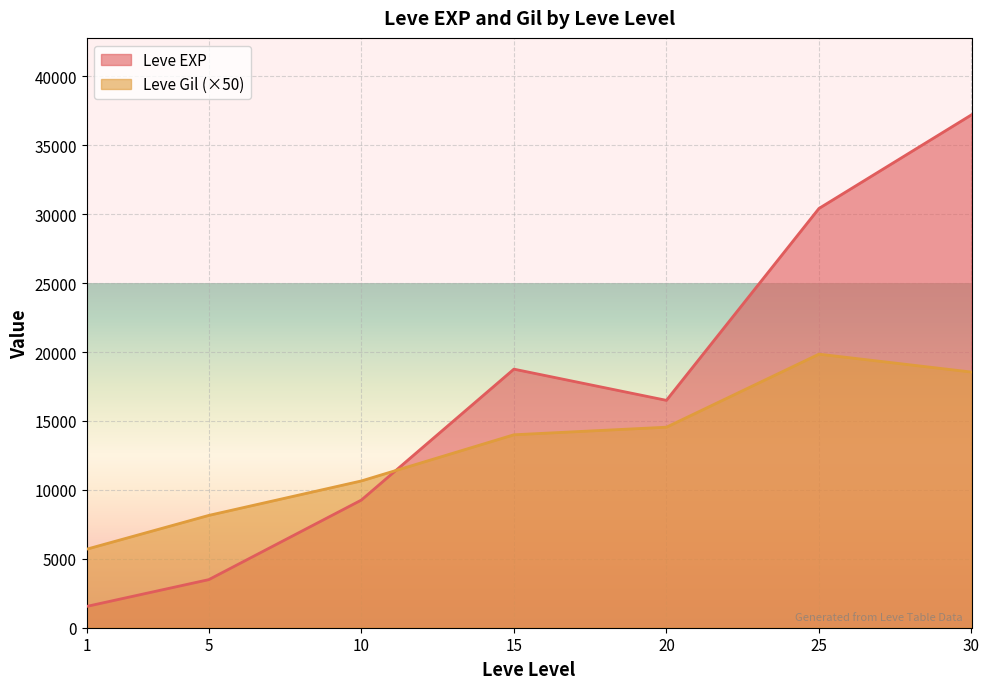

Rank the categories by Leve EXP value from lowest to highest.

1, 5, 10, 20, 15, 25, 30